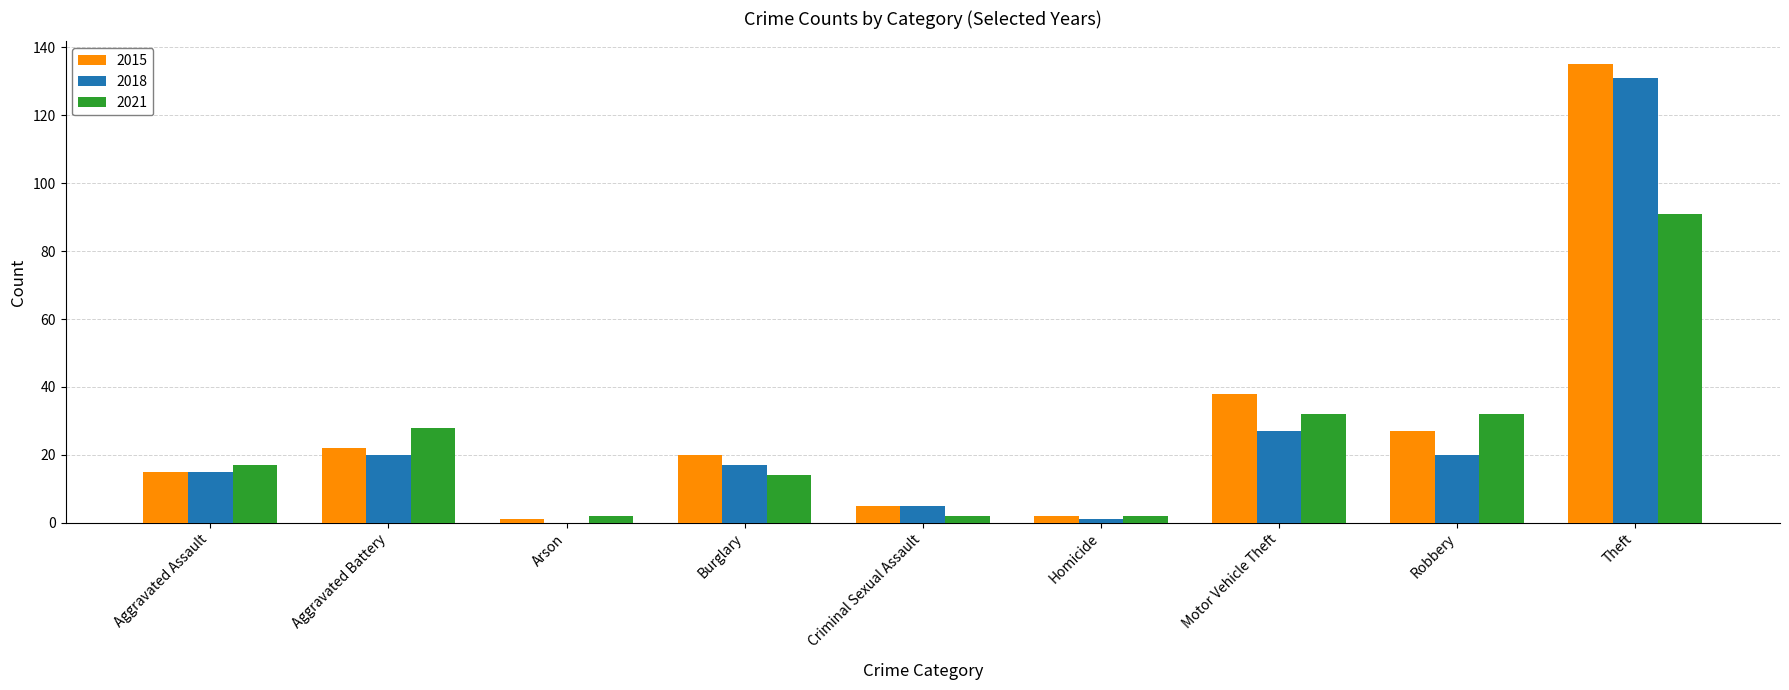

Reading left to right, transcribe all the data shown in this chart.

2015: Aggravated Assault=15	Aggravated Battery=22	Arson=1	Burglary=20	Criminal Sexual Assault=5	Homicide=2	Motor Vehicle Theft=38	Robbery=27	Theft=135
2018: Aggravated Assault=15	Aggravated Battery=20	Arson=0	Burglary=17	Criminal Sexual Assault=5	Homicide=1	Motor Vehicle Theft=27	Robbery=20	Theft=131
2021: Aggravated Assault=17	Aggravated Battery=28	Arson=2	Burglary=14	Criminal Sexual Assault=2	Homicide=2	Motor Vehicle Theft=32	Robbery=32	Theft=91